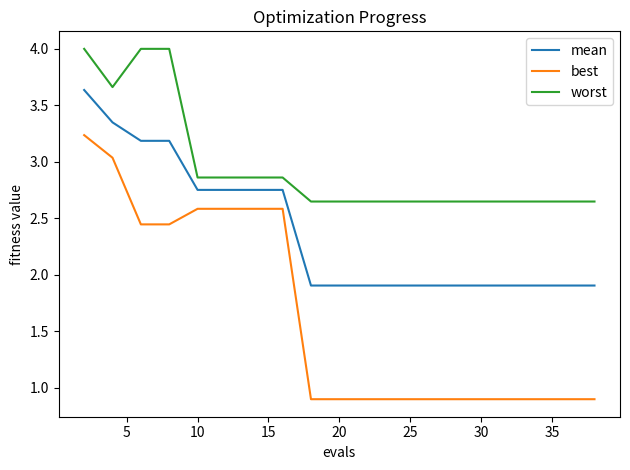

True or false: worst and best intersect in this chart.

False